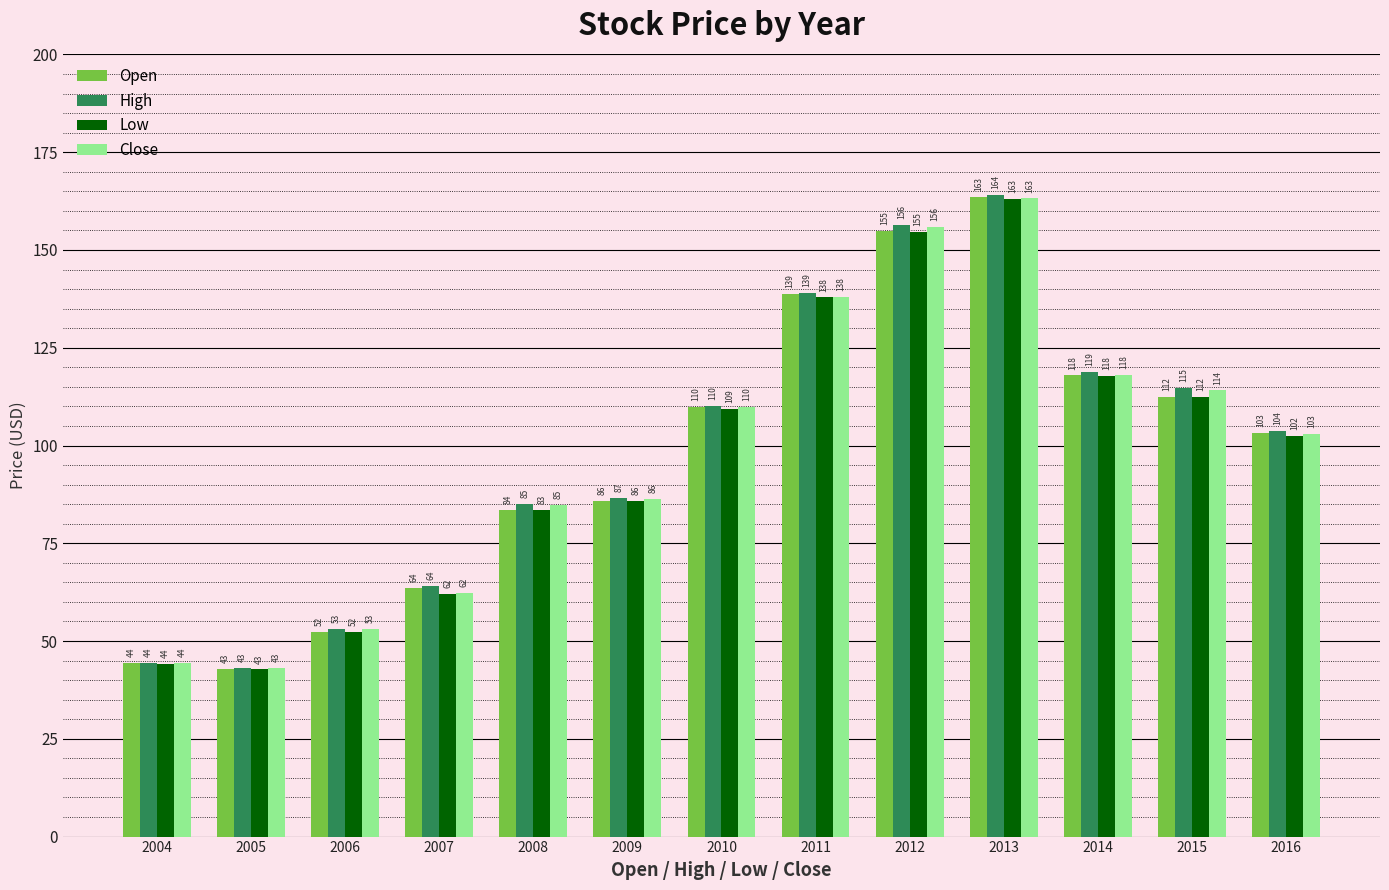

True or false: Open has a value of 9.4 at 2005.

False